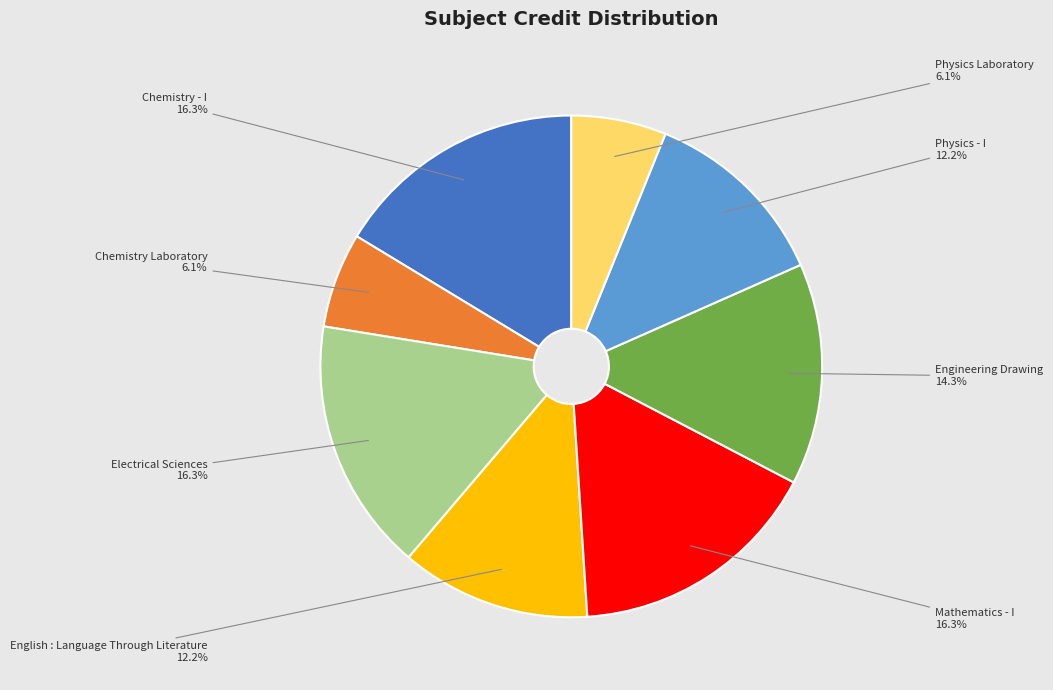

Approximately how many times larger is the value at Electrical Sciences compared to Chemistry Laboratory?

2.7